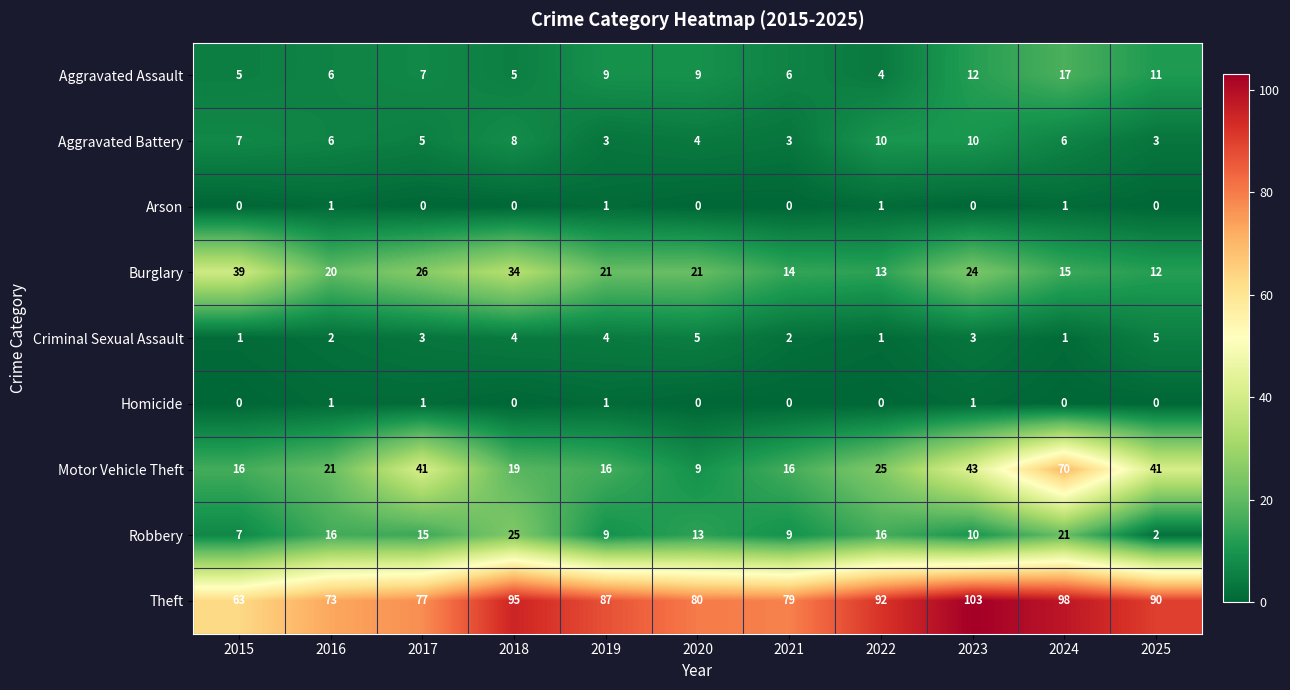

Which series changed the most between 2021 and 2024?

Motor Vehicle Theft